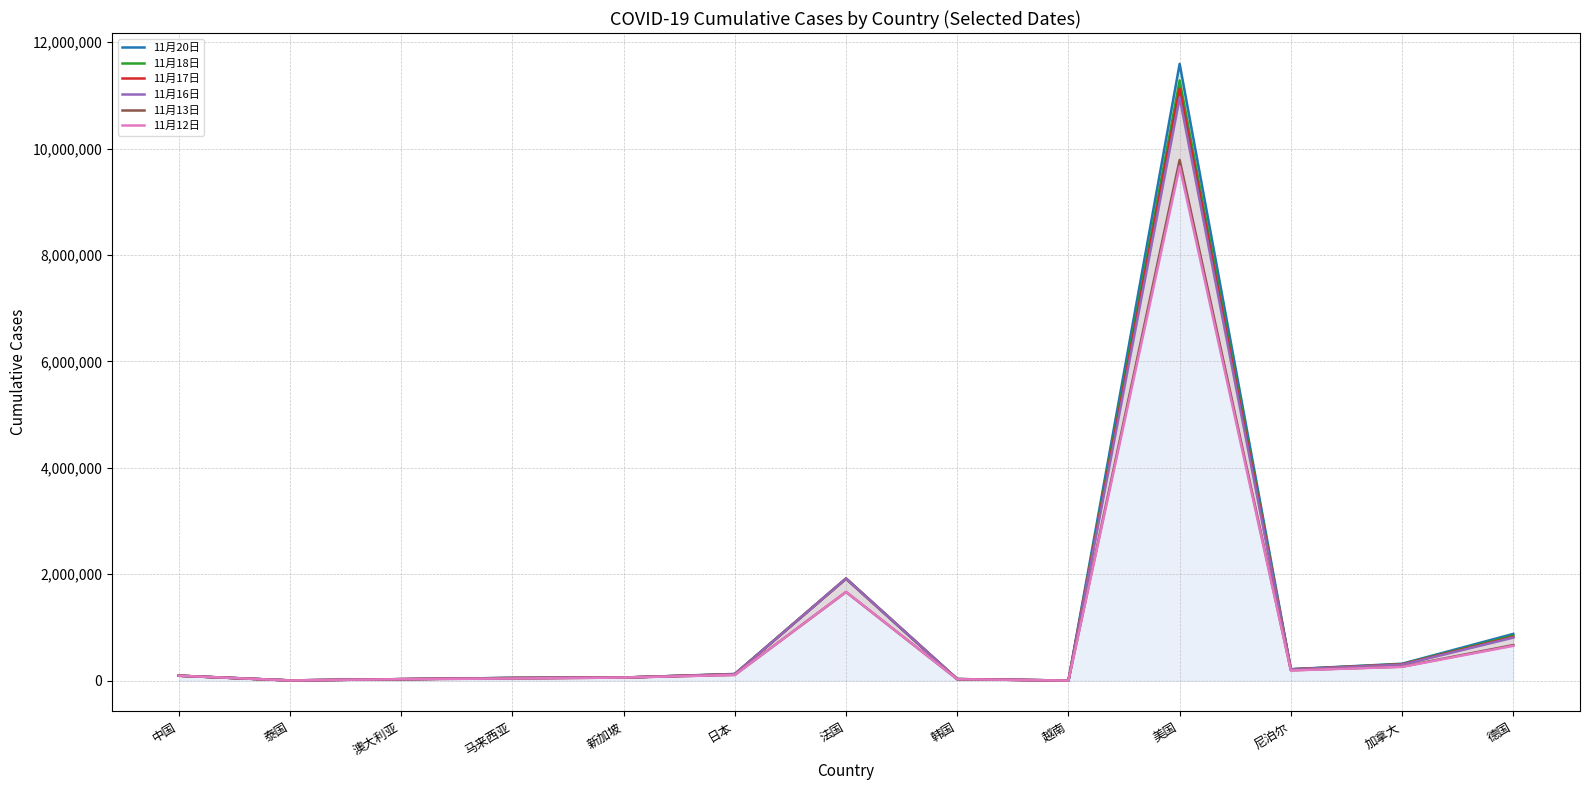

True or false: 11月20日 and 11月16日 cross at least once.

False